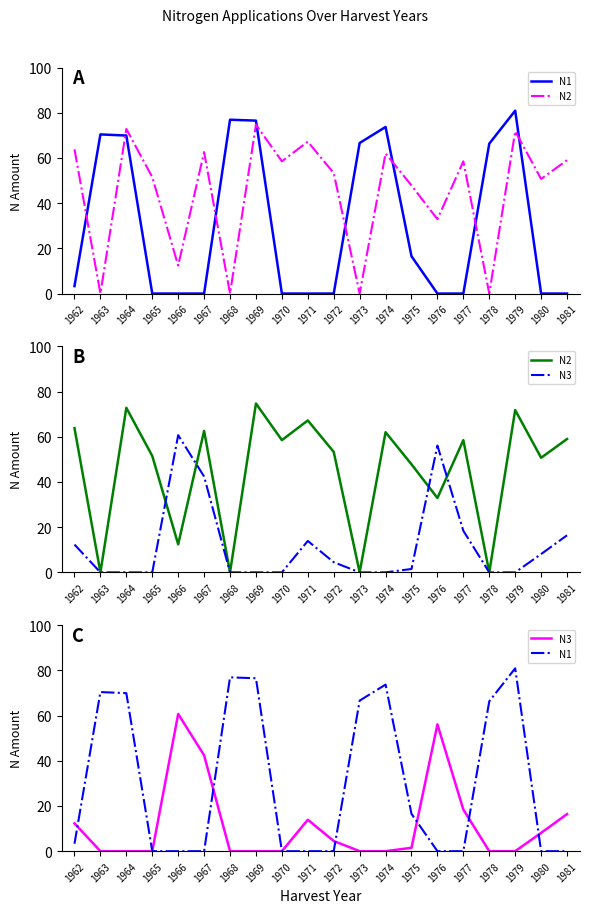

True or false: N2 has more than 0 interior local peaks.

True